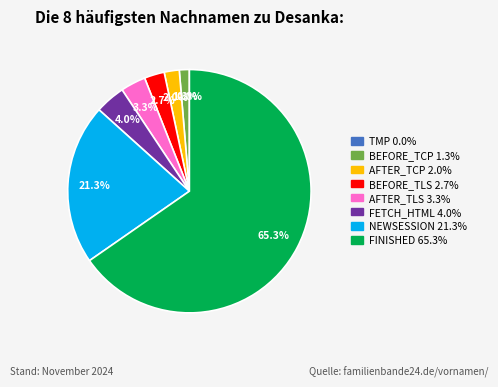

Which has a higher value, FINISHED or NEWSESSION?

FINISHED